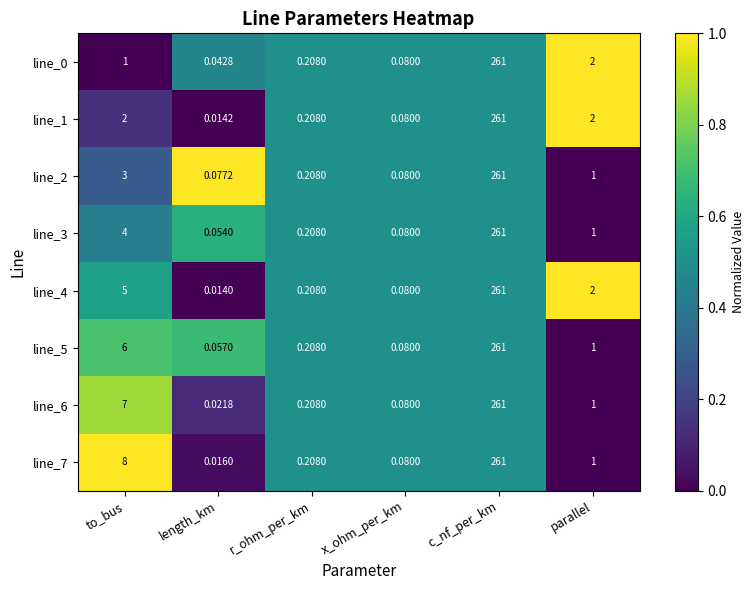

At which category is the sum across all series the highest?

c_nf_per_km